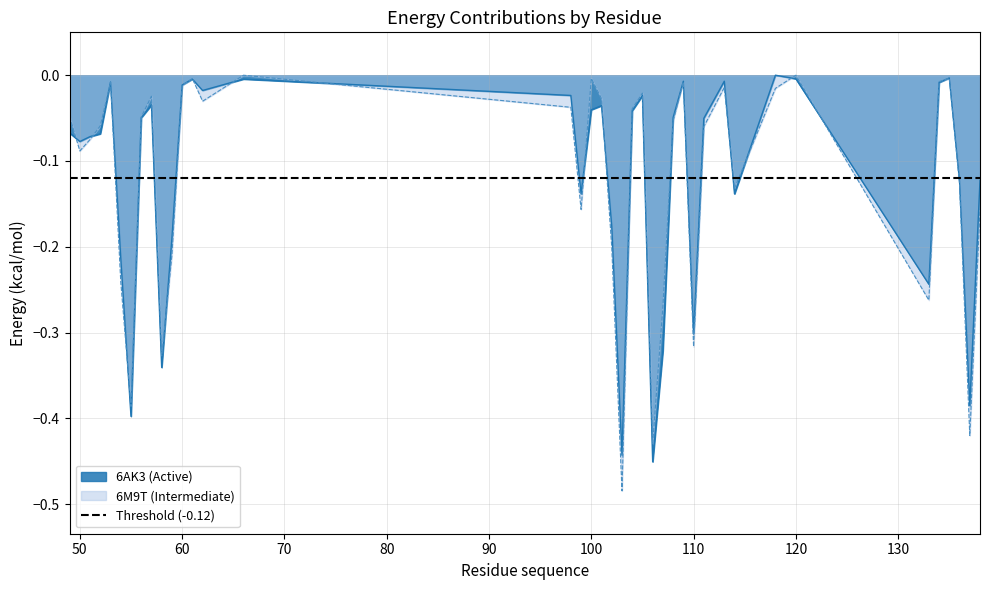

Which series ends up on top after the final intersection of 6M9T (Intermediate) and 6AK3 (Active)?

6AK3 (Active)